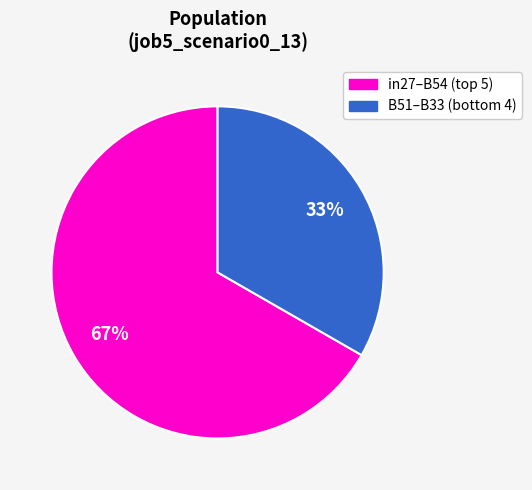

To the nearest percent, what is the average slice percentage?

50%